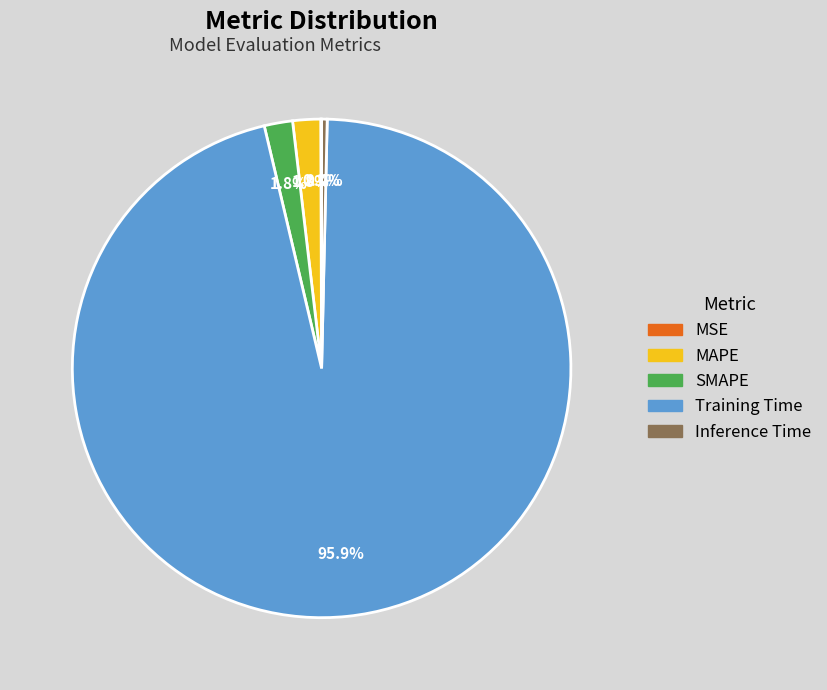

Which category accounts for the majority?

Training Time